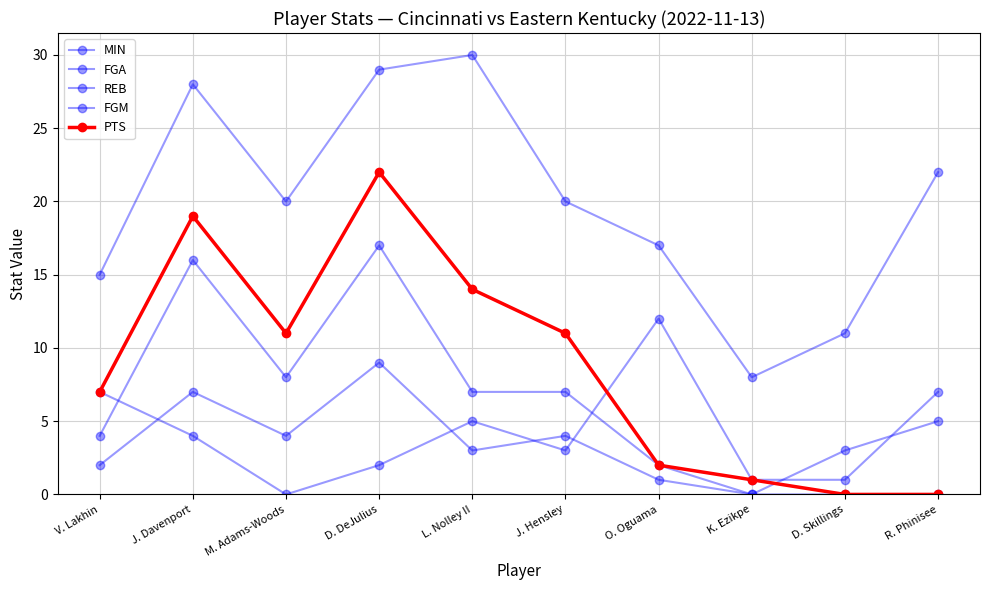

The value of REB at D. DeJulius is 2. True or false?

True